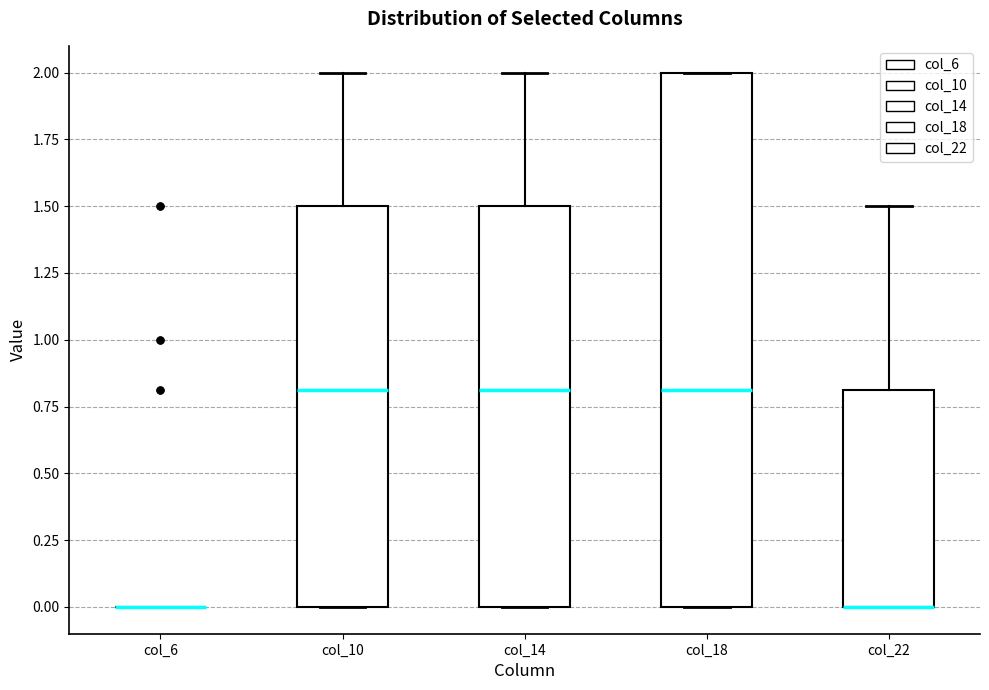

Comparing the boxes themselves (not the whiskers), which one is the tallest?

col_18